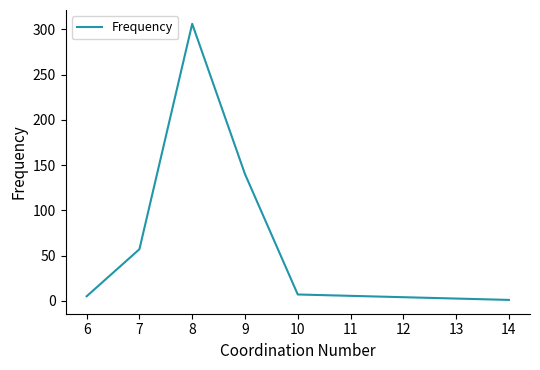

Between 9 and 6, which is larger?

9